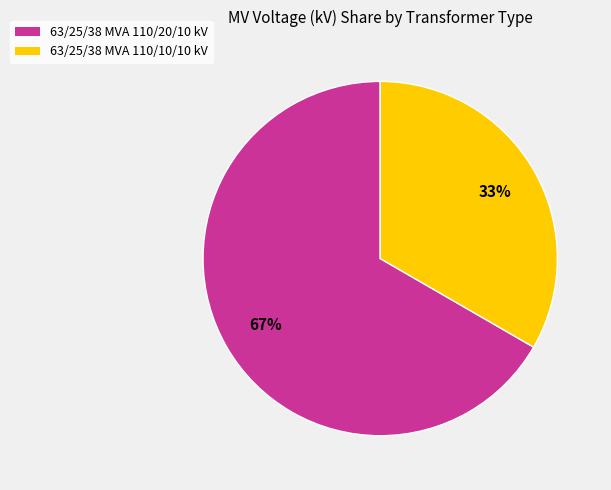

Count the number of slices in the pie.

2